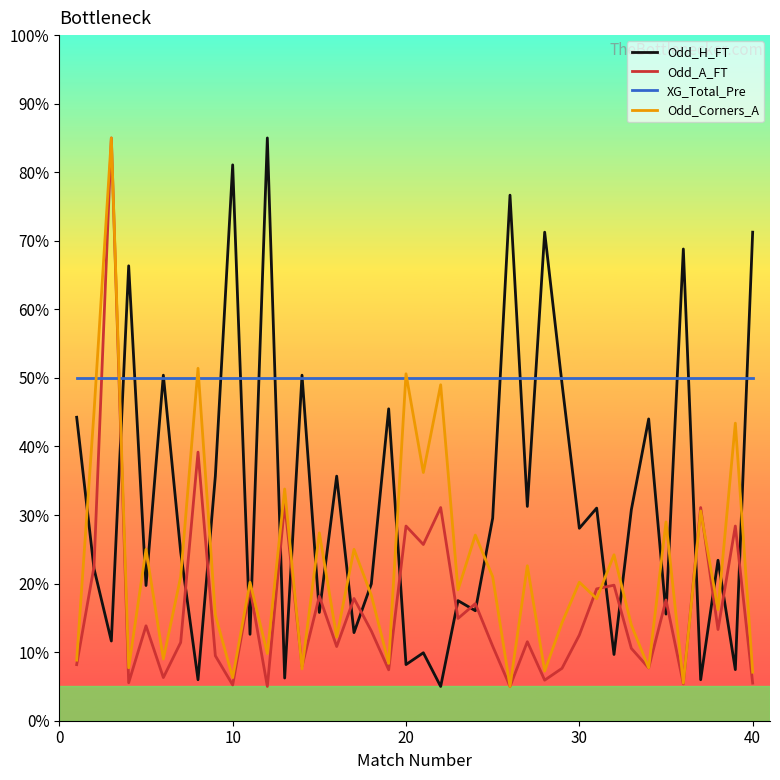

What is the maximum value shown in the chart?

85.0